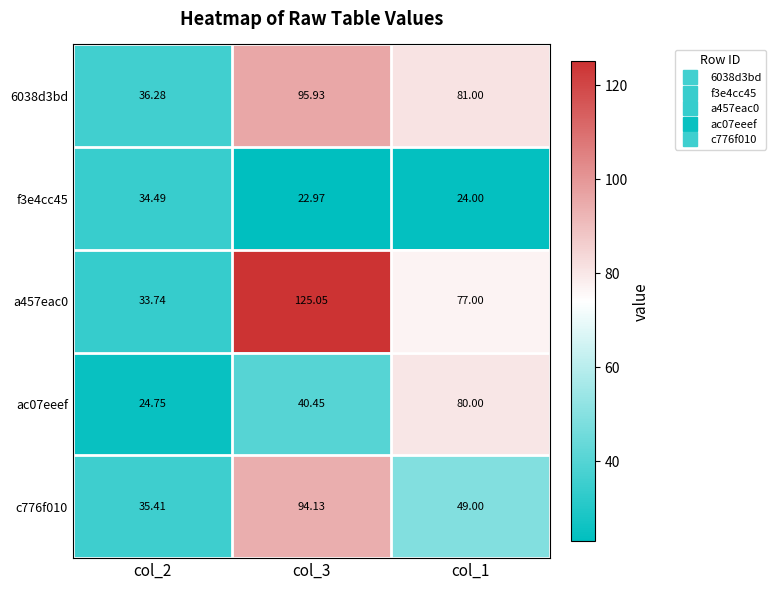

Which series has the largest range (max minus min)?

a457eac0